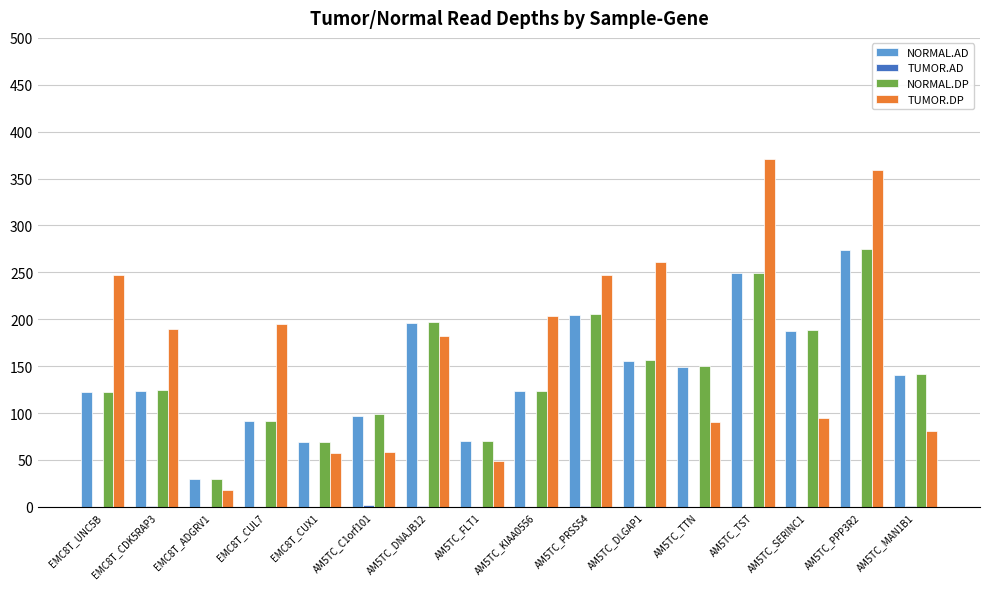

Which series has the largest total across all categories?

TUMOR.DP